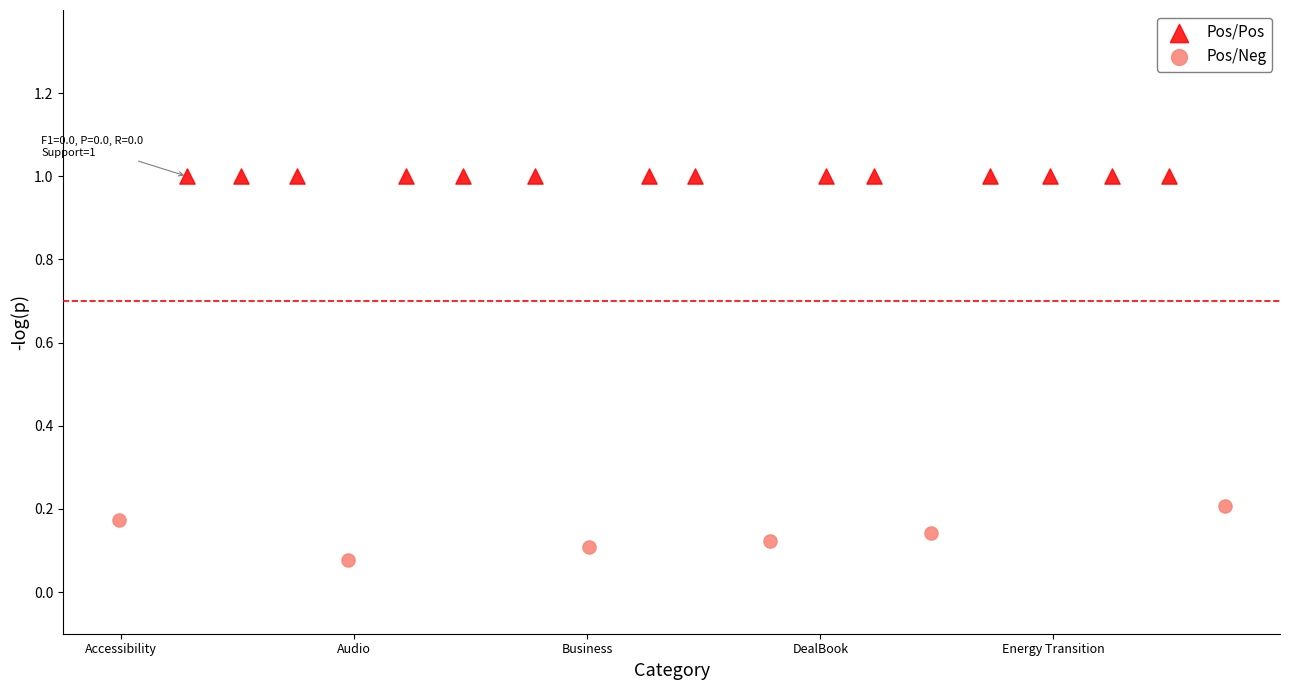

Which series reaches the maximum Y coordinate?

Pos/Pos